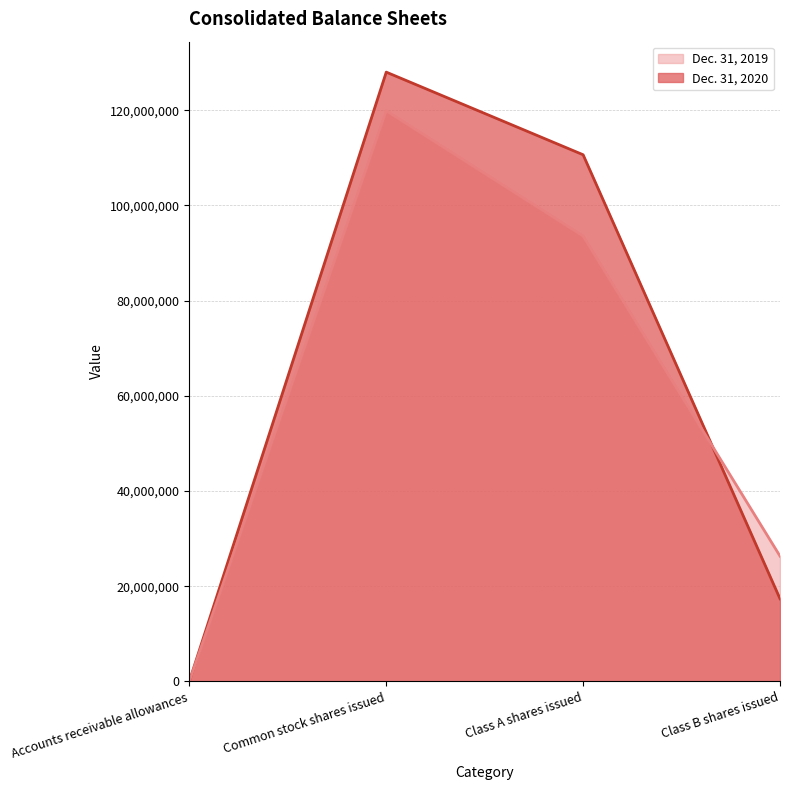

How many lines are shown in the chart?

2